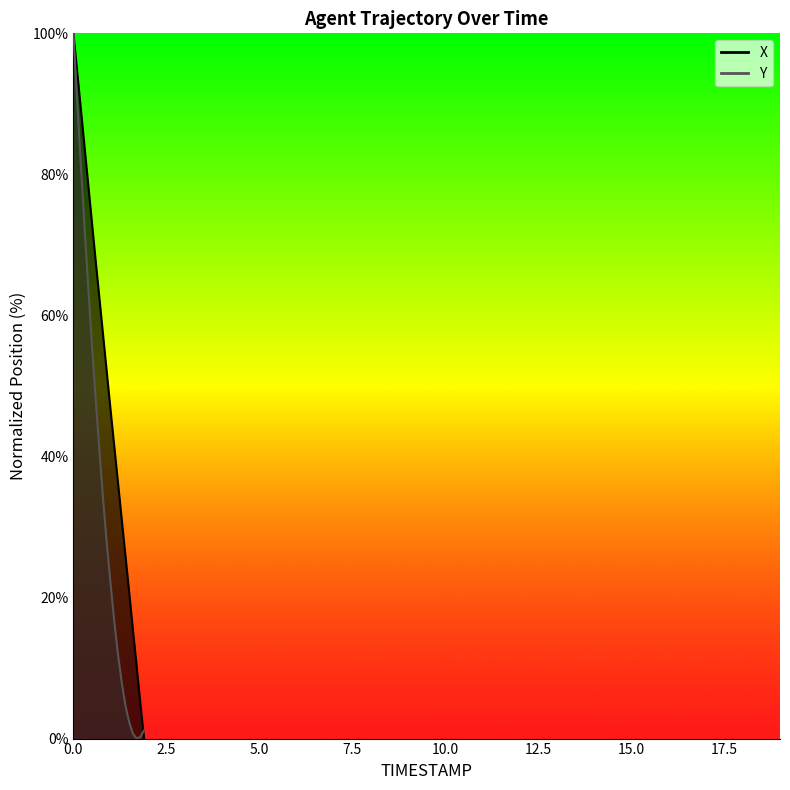

Does the chart display data point markers on the line(s)?

No